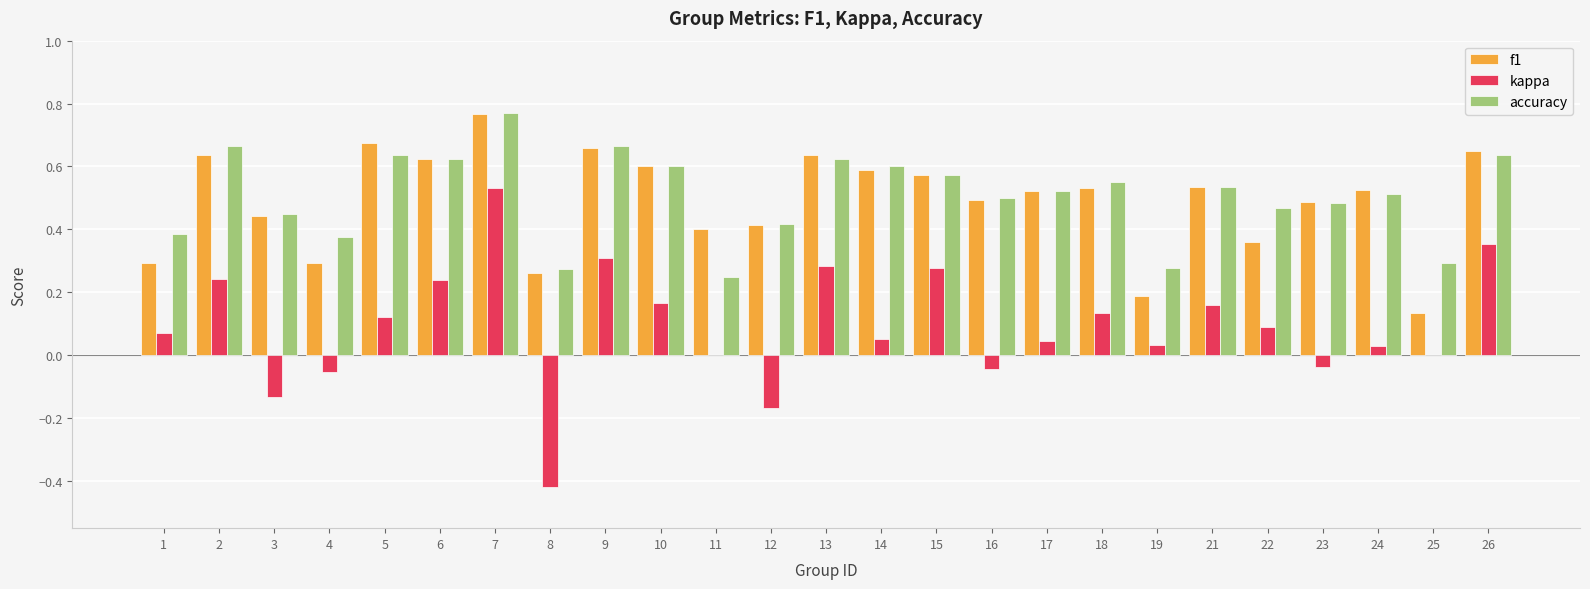

Which category has the highest value across all series?

7